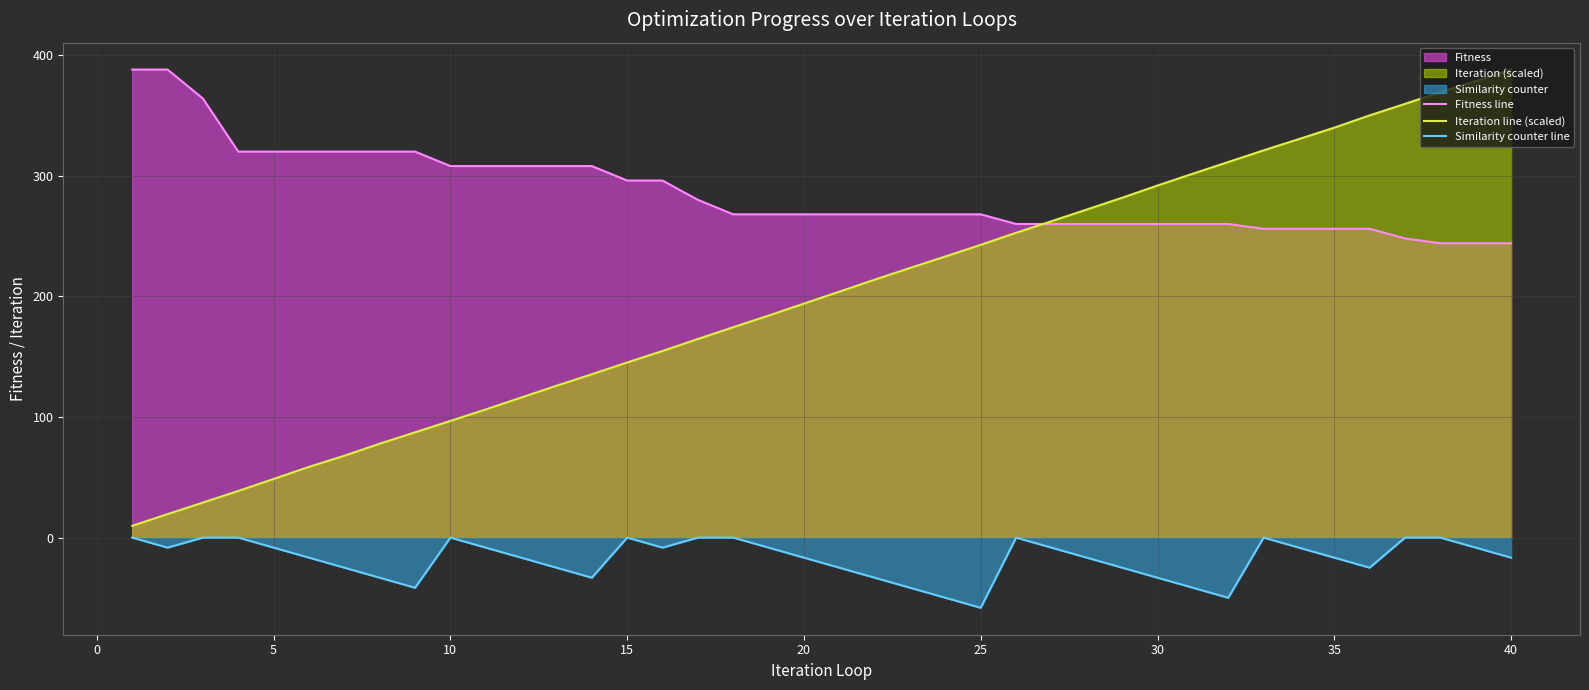

Which series has the widest spread of values?

Iteration line (scaled)